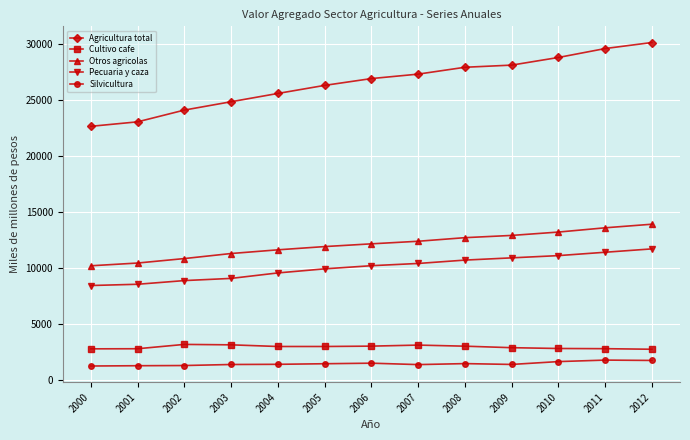

Which series has the widest spread of values?

Agricultura total